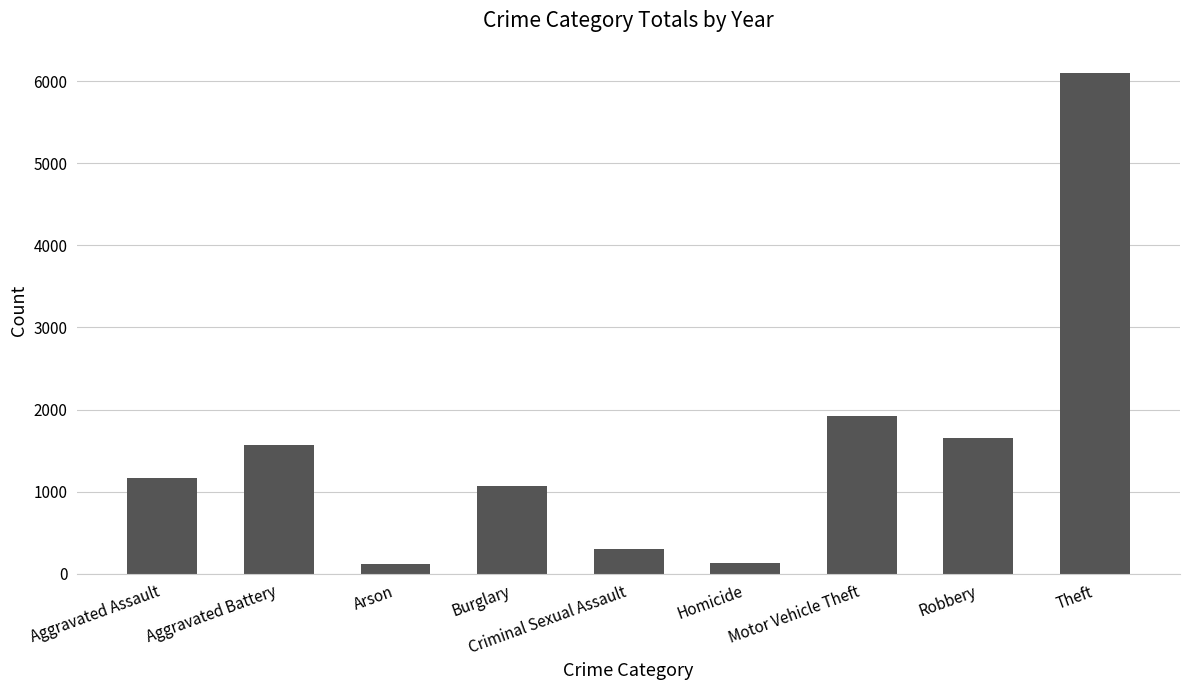

What is the difference between the values at Theft and Burglary?

5033